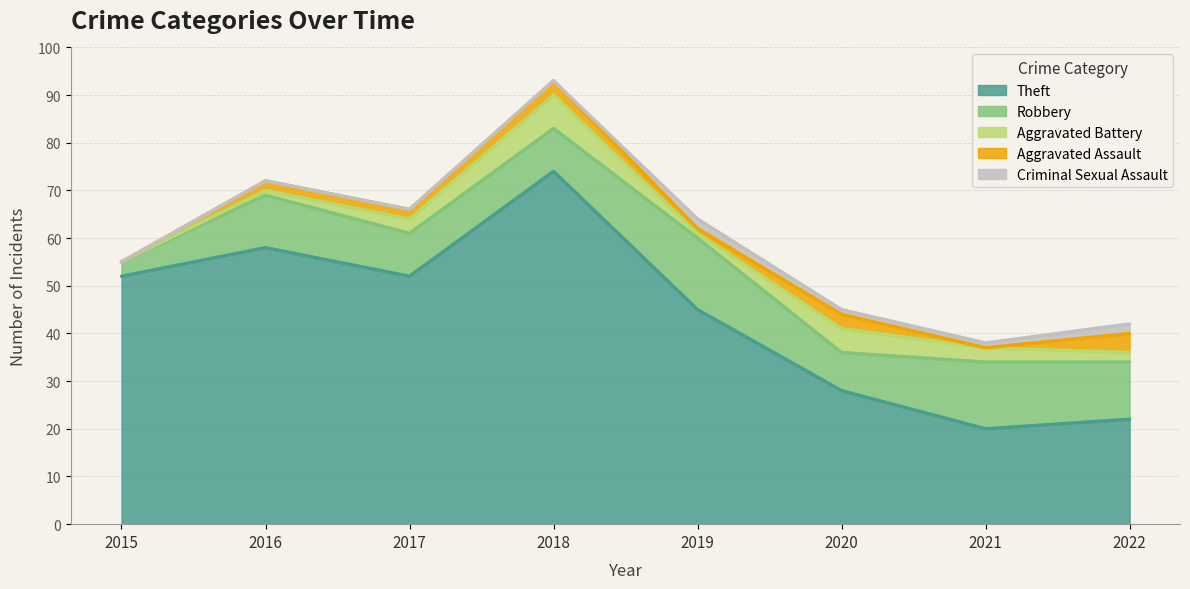

Reading right to left, list all the values displayed in this chart.

Theft: 22	20	28	45	74	52	58	52
Robbery: 12	14	8	15	9	9	11	3
Aggravated Battery: 2	3	5	1	7	3	1	0
Aggravated Assault: 4	0	3	1	3	2	2	0
Criminal Sexual Assault: 2	1	1	2	0	0	0	0